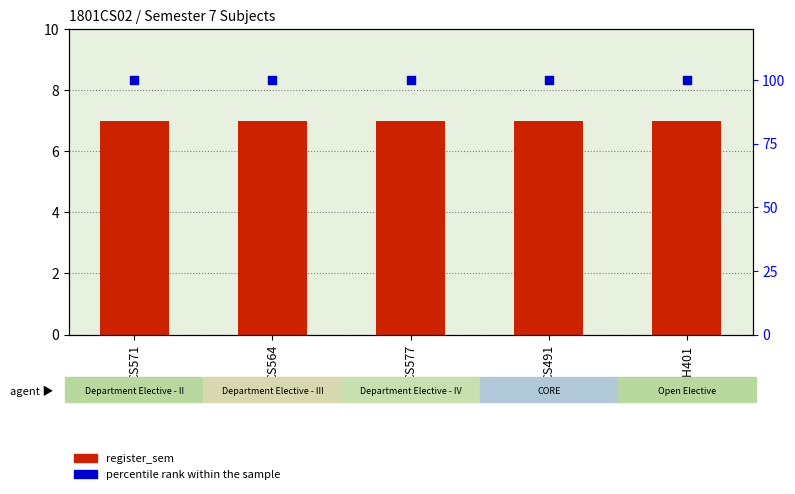

What is the total value across all series at PH401?

107